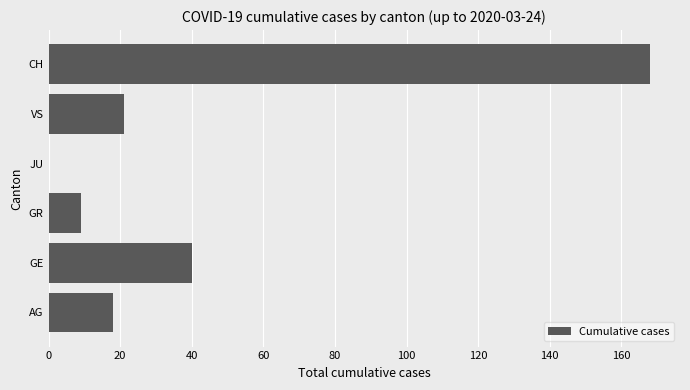

Is it true that the value at CH is 168?

True